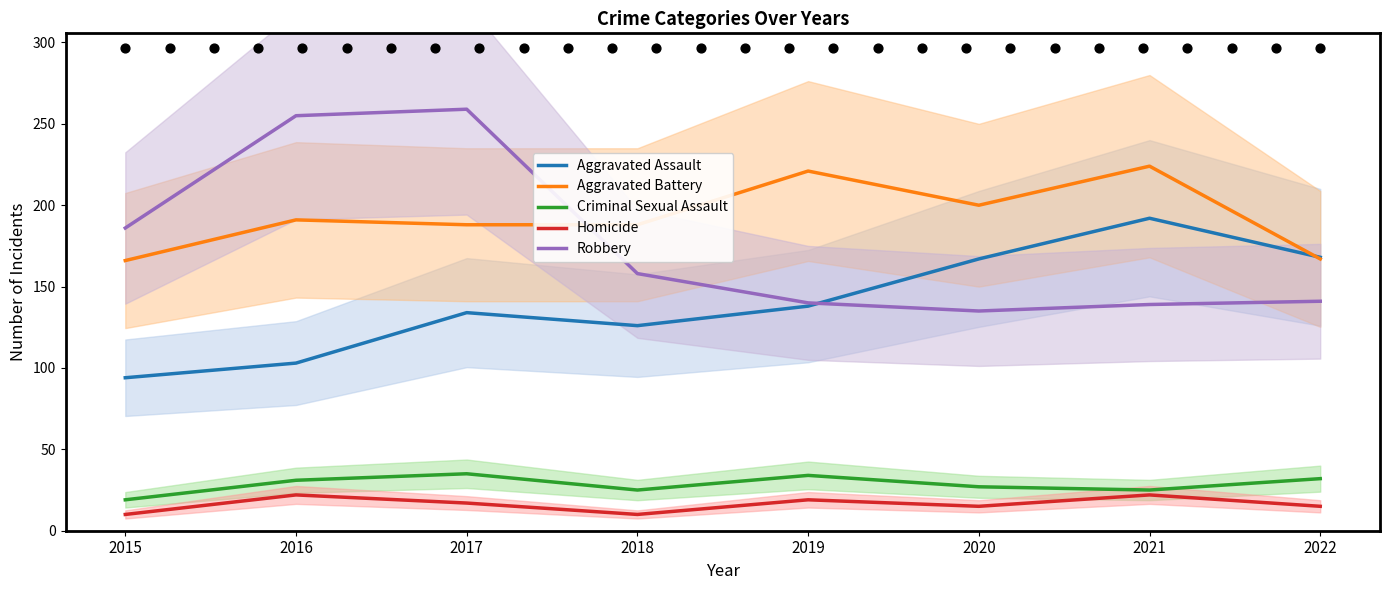

Which series reaches the minimum Y coordinate?

Homicide